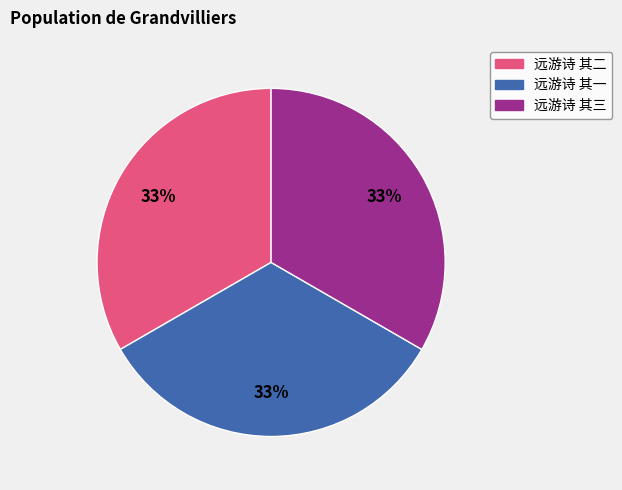

True or false: 远游诗 其二 accounts for 43% of the total.

False